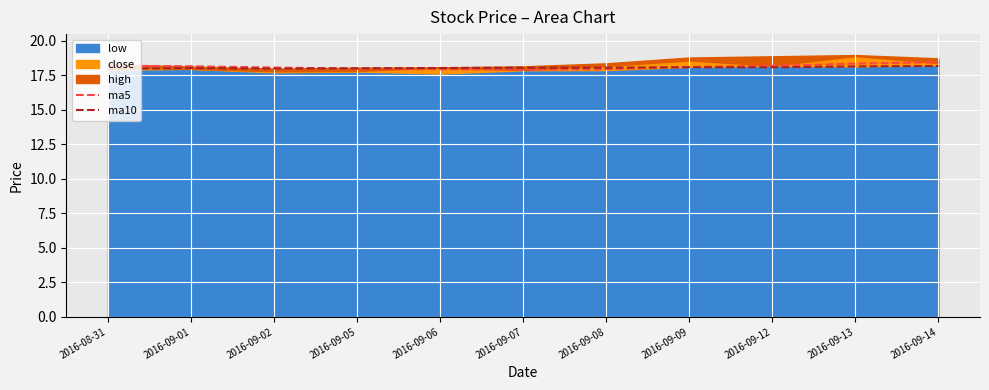

At how many categories does at least one series exceed 17?

11